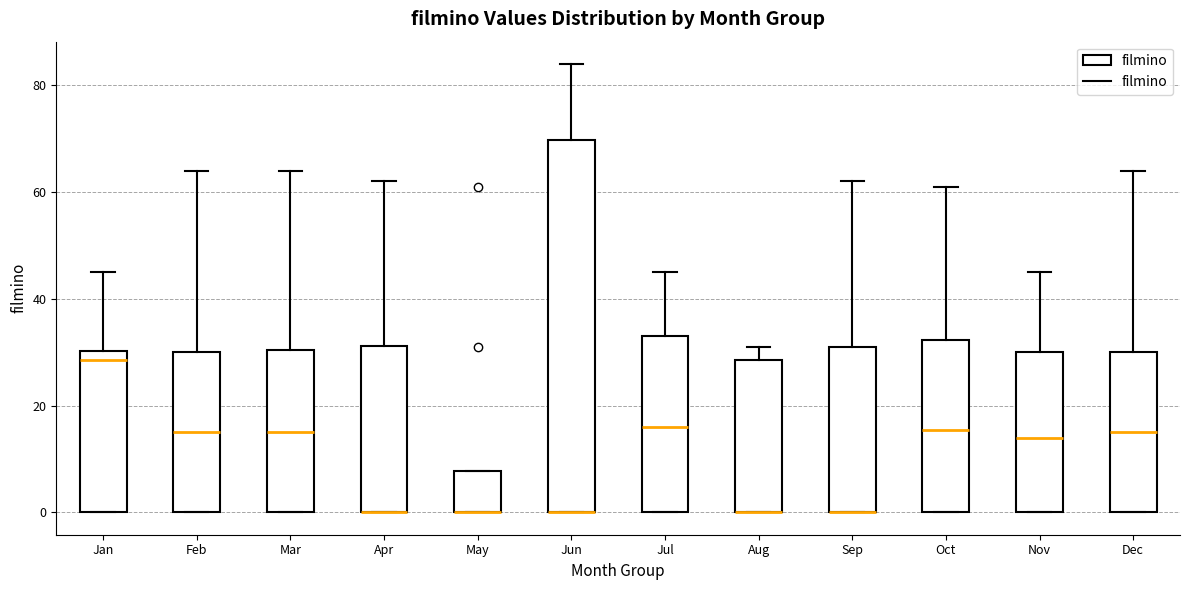

Where is the upper edge of the box for May on the y-axis? The values are not printed on the chart, so give them approximately, as read against the axis.

8